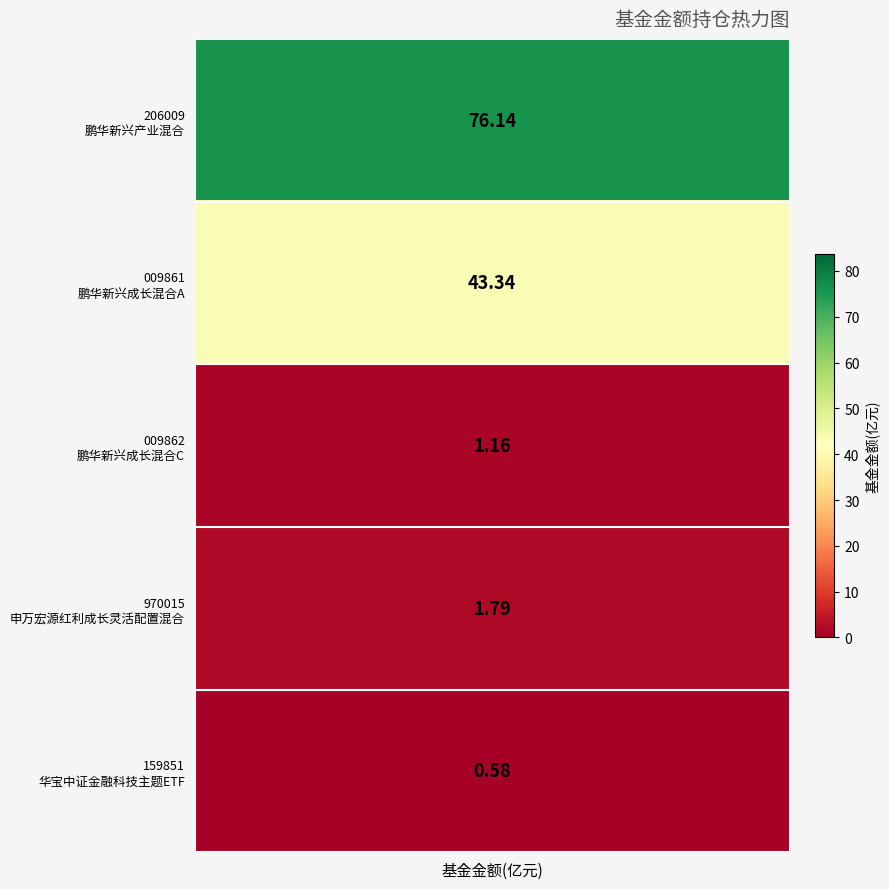

The value at 1 is 9.5. True or false?

False